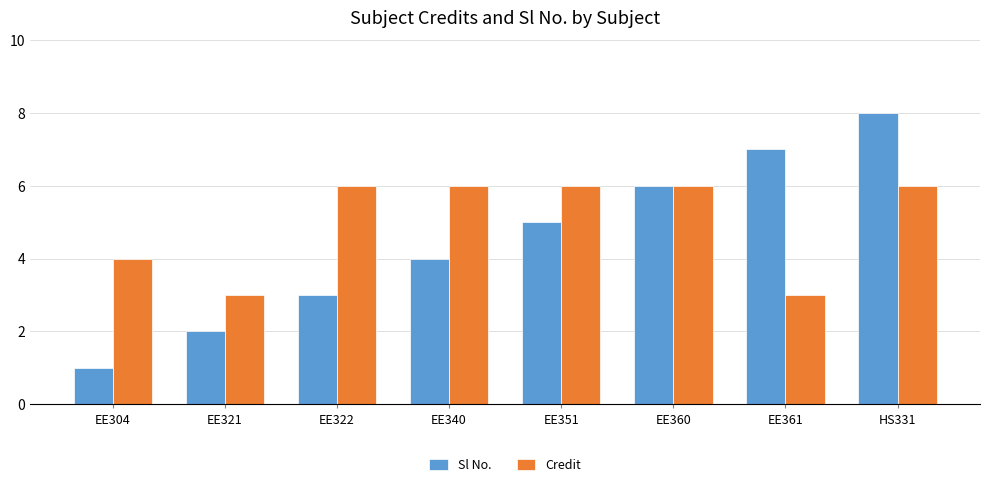

Count the number of categories in the chart.

8